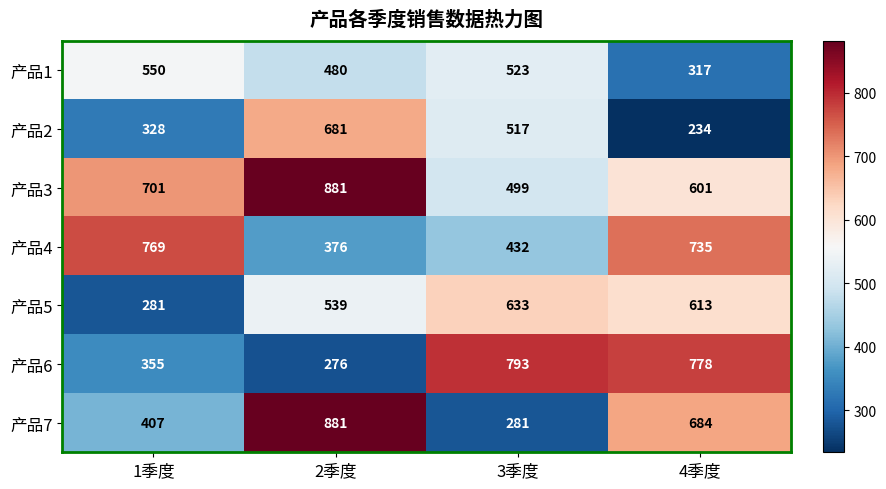

Which label corresponds to the largest value in the chart?

2季度